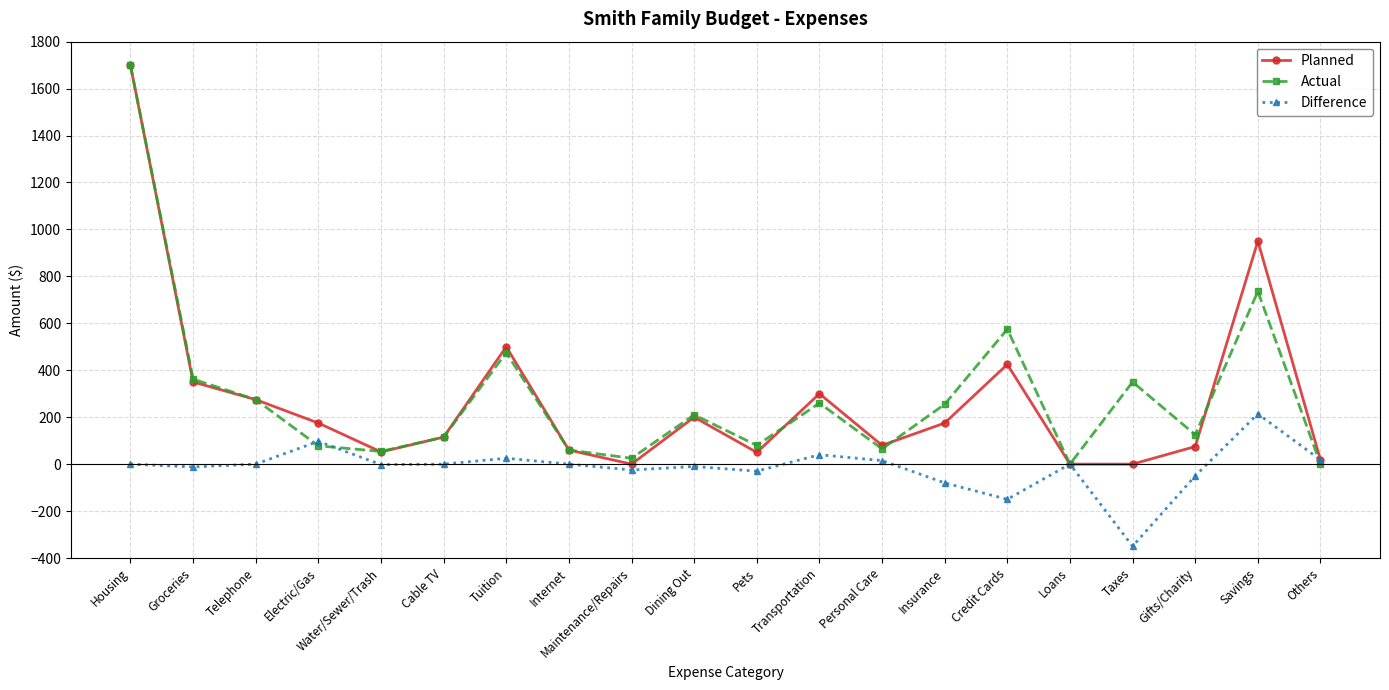

At which category is the sum across all series the highest?

Housing